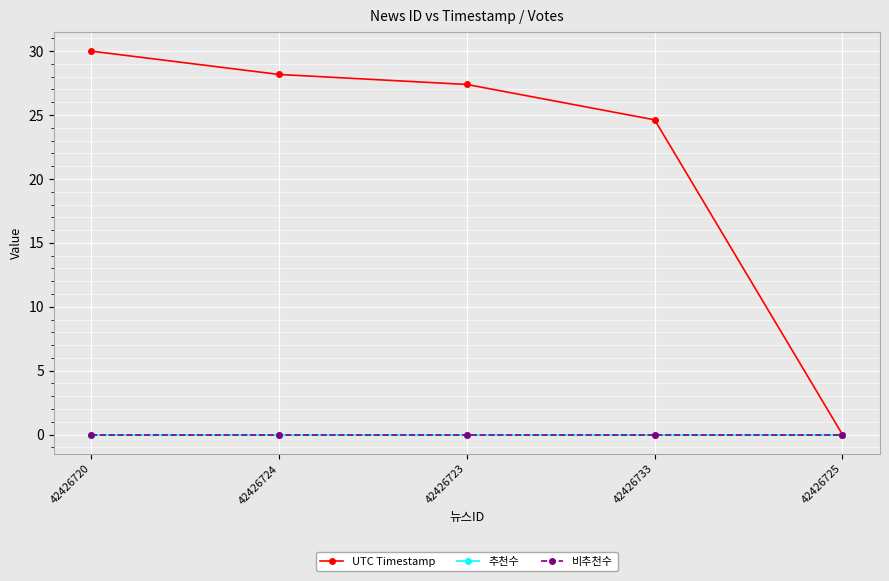

List the labels in order of 추천수 value, smallest first.

42426720, 42426724, 42426723, 42426733, 42426725